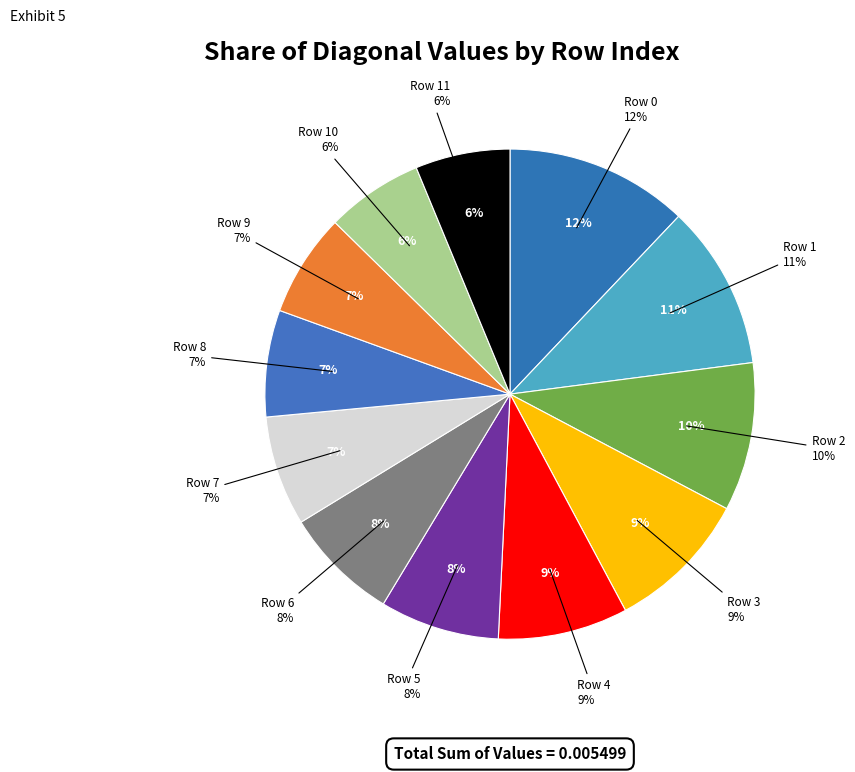

Does Row 10 represent more than half of the total?

No